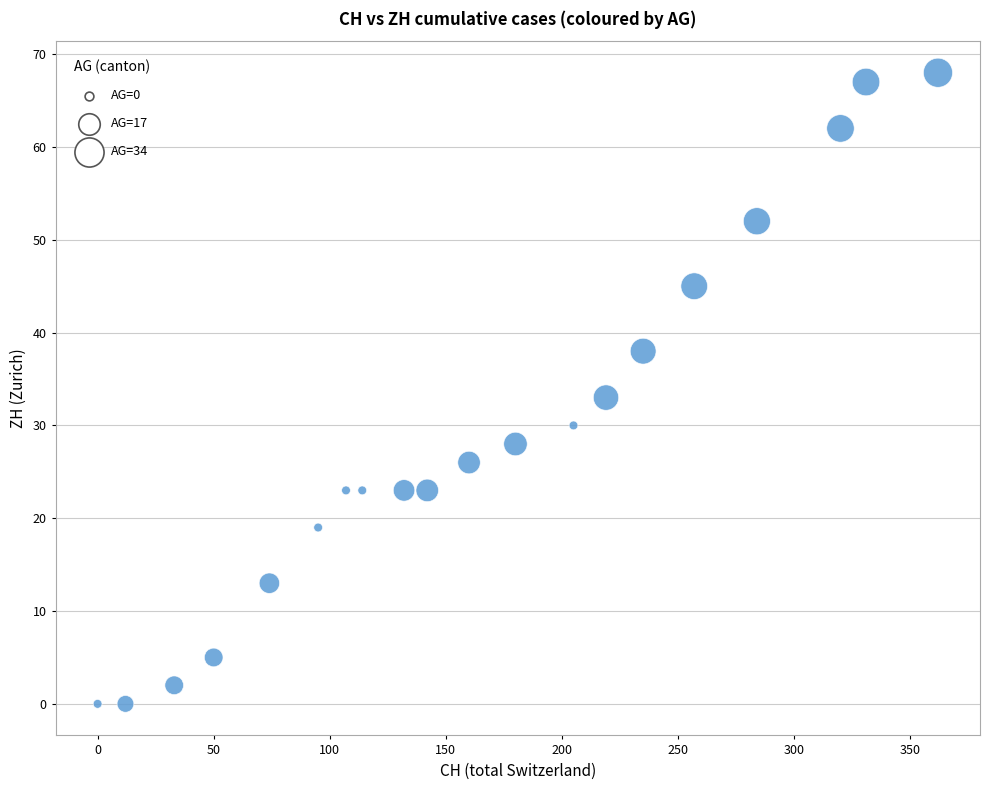

What is the range of Y values (max minus min)?

68